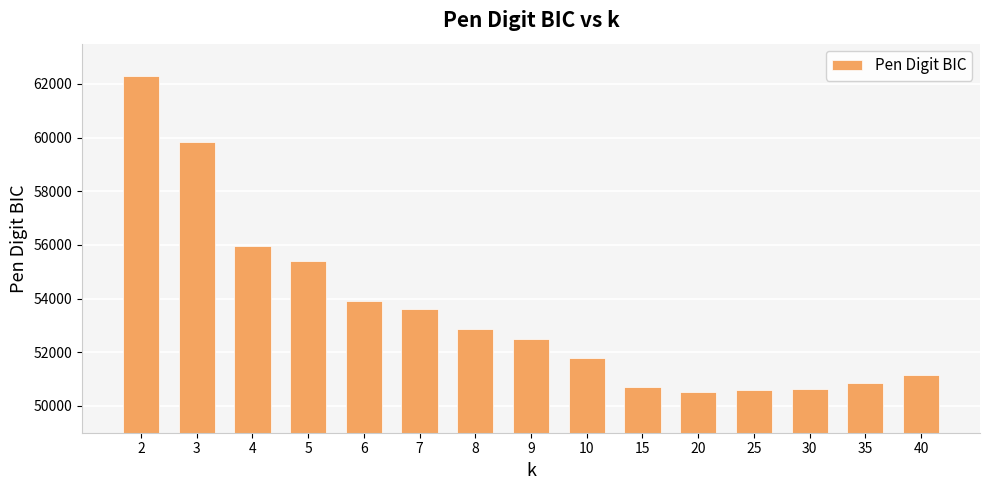

At which label does the data first exceed 52497?

2